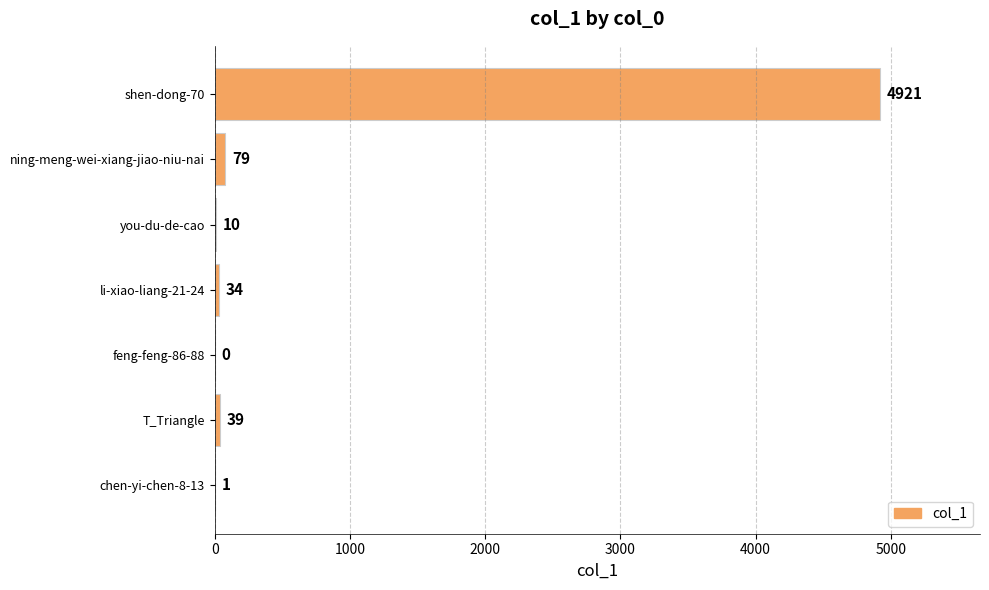

Which has a higher value, feng-feng-86-88 or li-xiao-liang-21-24?

li-xiao-liang-21-24